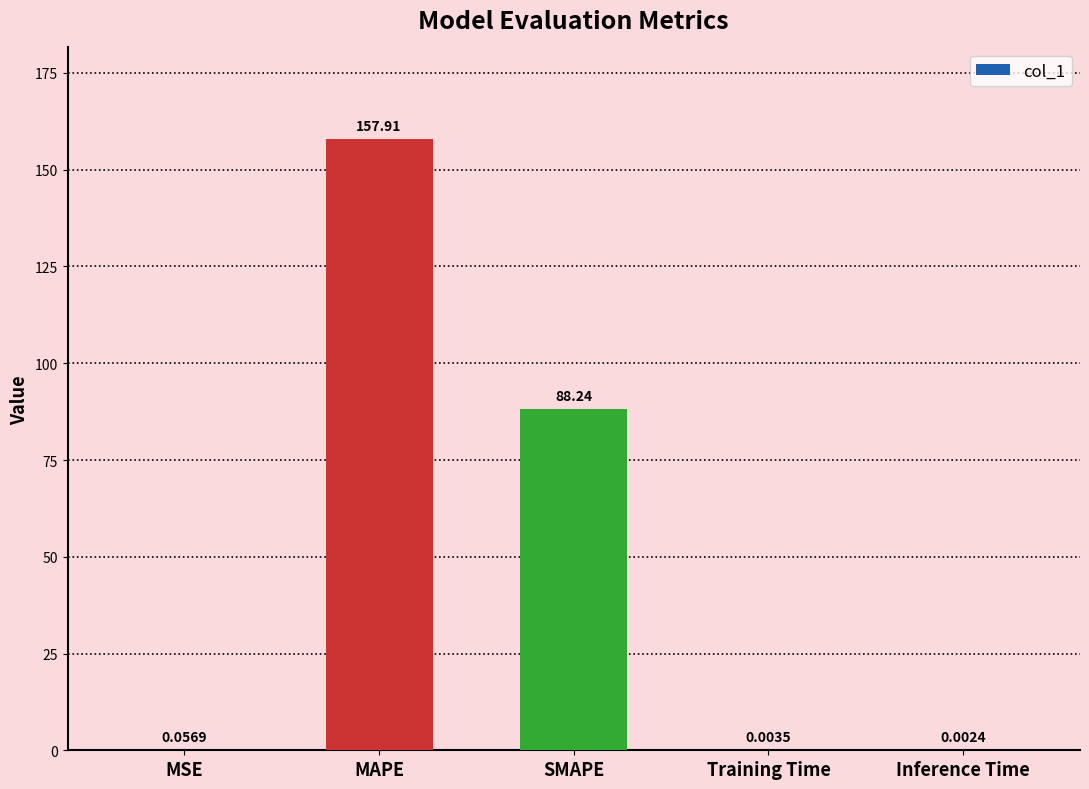

Are the bars horizontal?

No